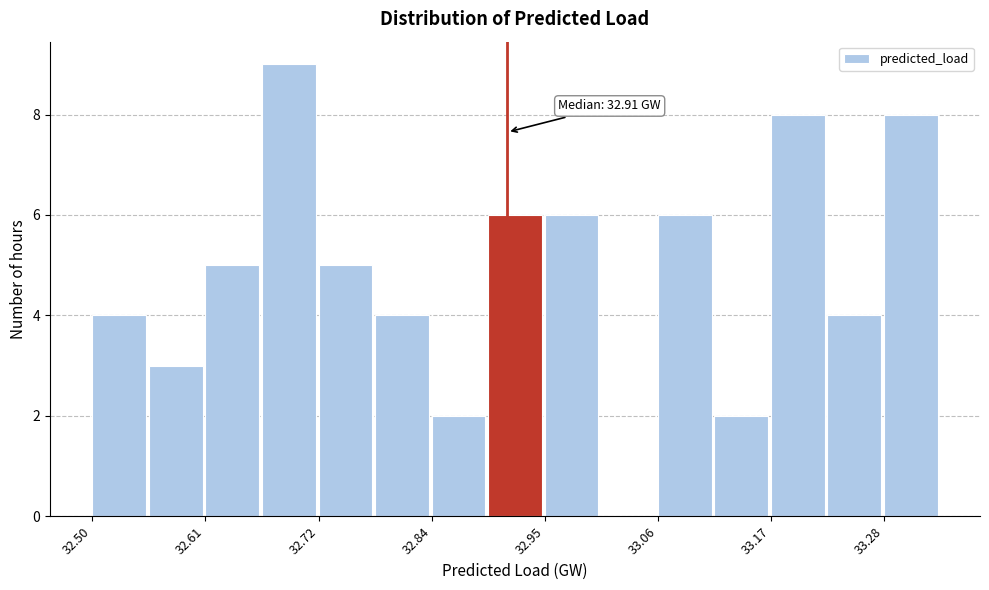

Read against the x-axis, roughly where is the centre of the tallest bar?

32.70